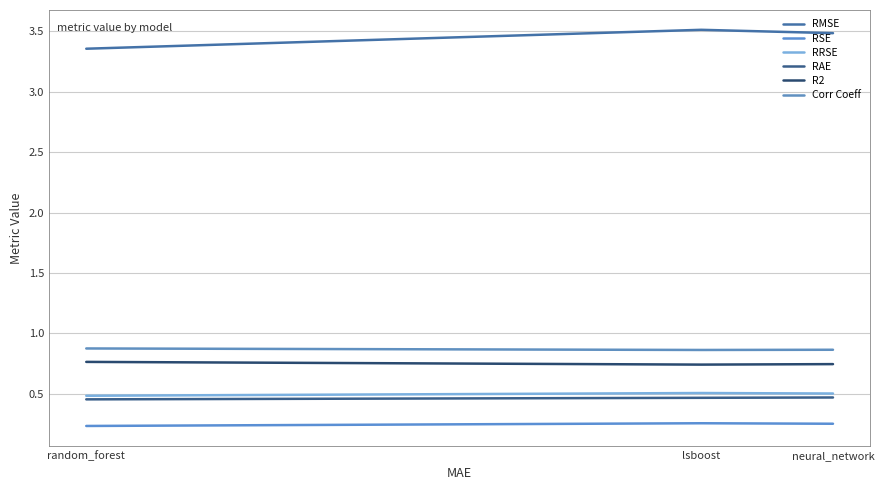

Does the chart display data point markers on the line(s)?

No